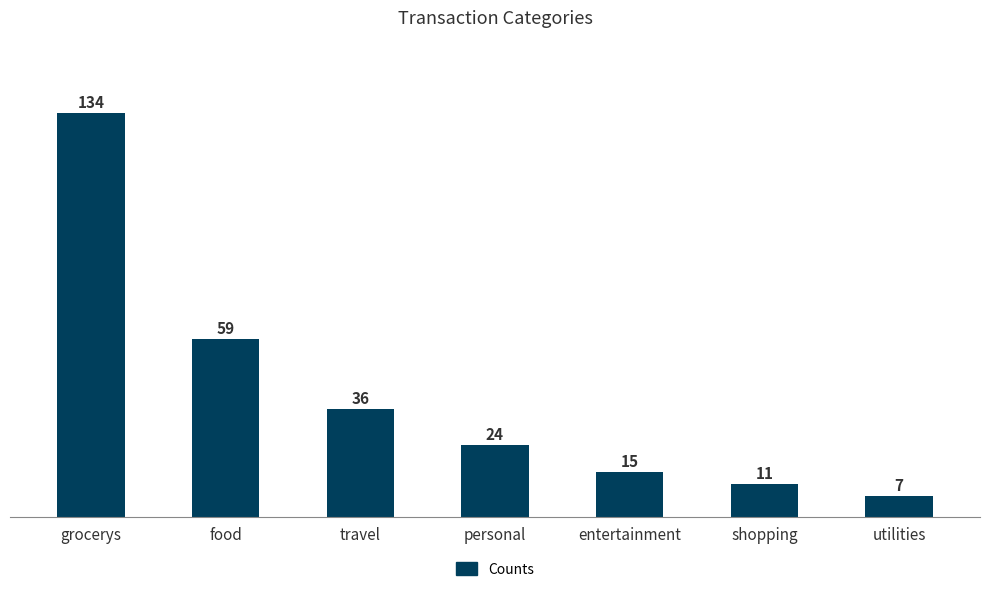

Reading right to left, what are all the values shown in this chart?

utilities=7	shopping=11	entertainment=15	personal=24	travel=36	food=59	grocerys=134